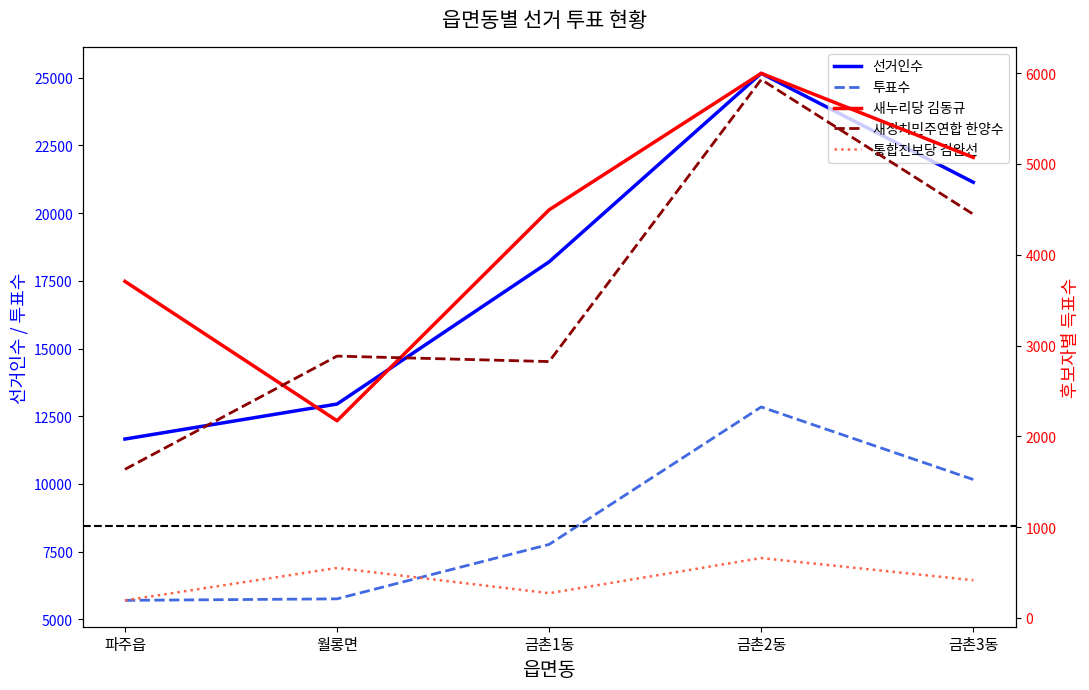

What is the value of the 새누리당 김동규 point at the 2nd from the left?

2172